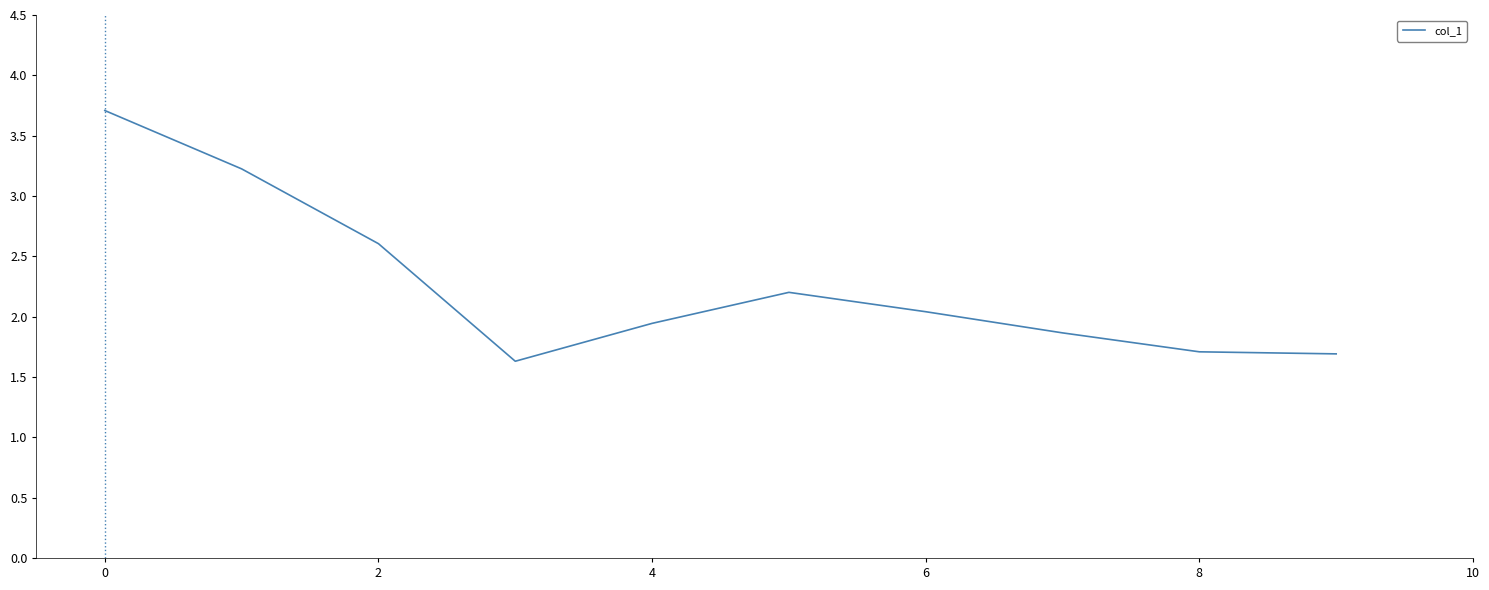

What is the maximum value shown in the chart?

3.7